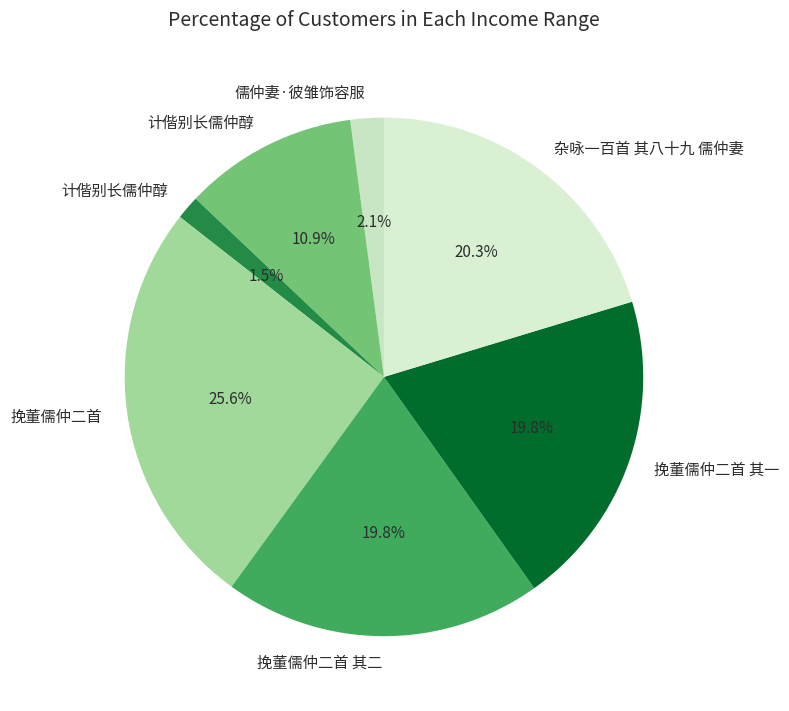

How many segments does this pie chart have?

7